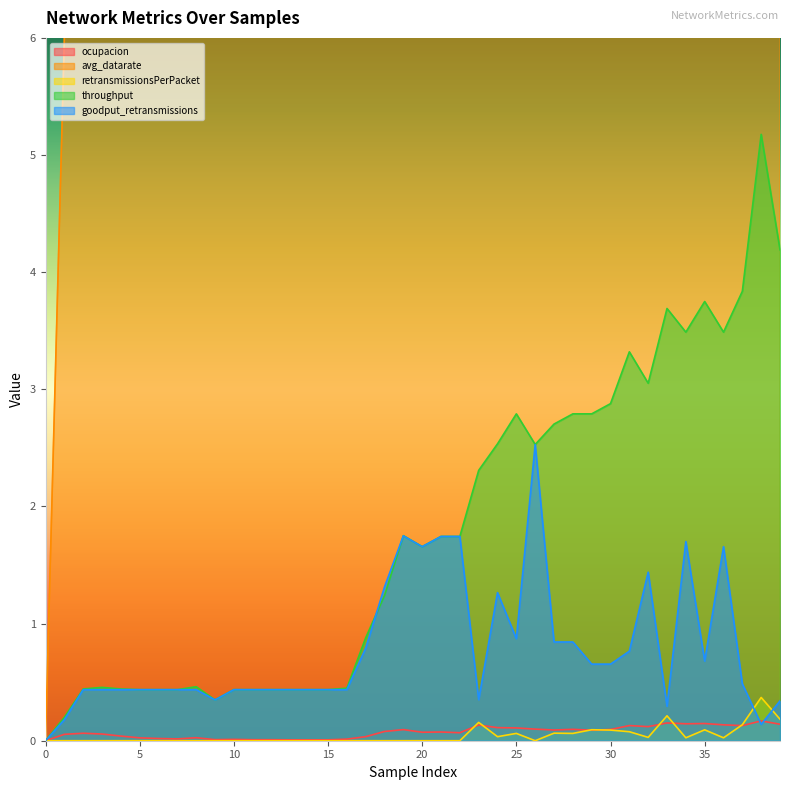

What is the difference between the highest and lowest values at 38?

19.7